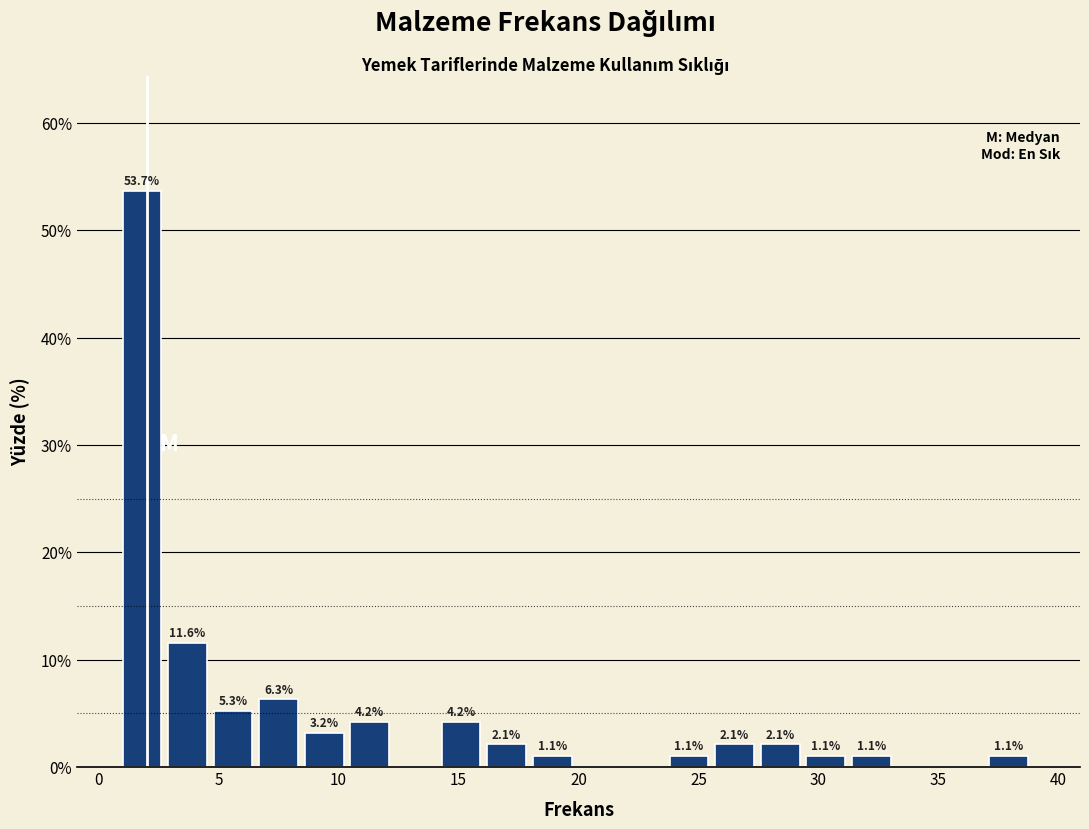

Around what value on the x-axis is the tallest bar? Give the approximate position of its centre, as read against the axis.

2.0